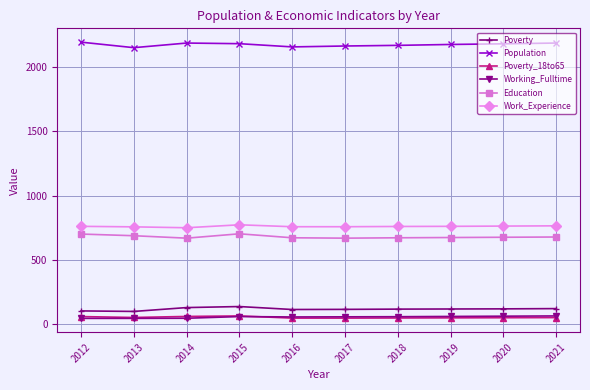

What is the maximum value shown in the chart?

2195